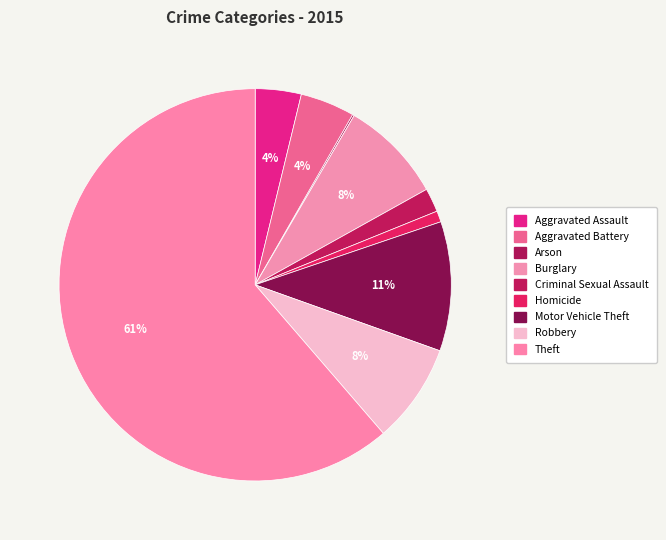

How many slices are in this pie chart?

9